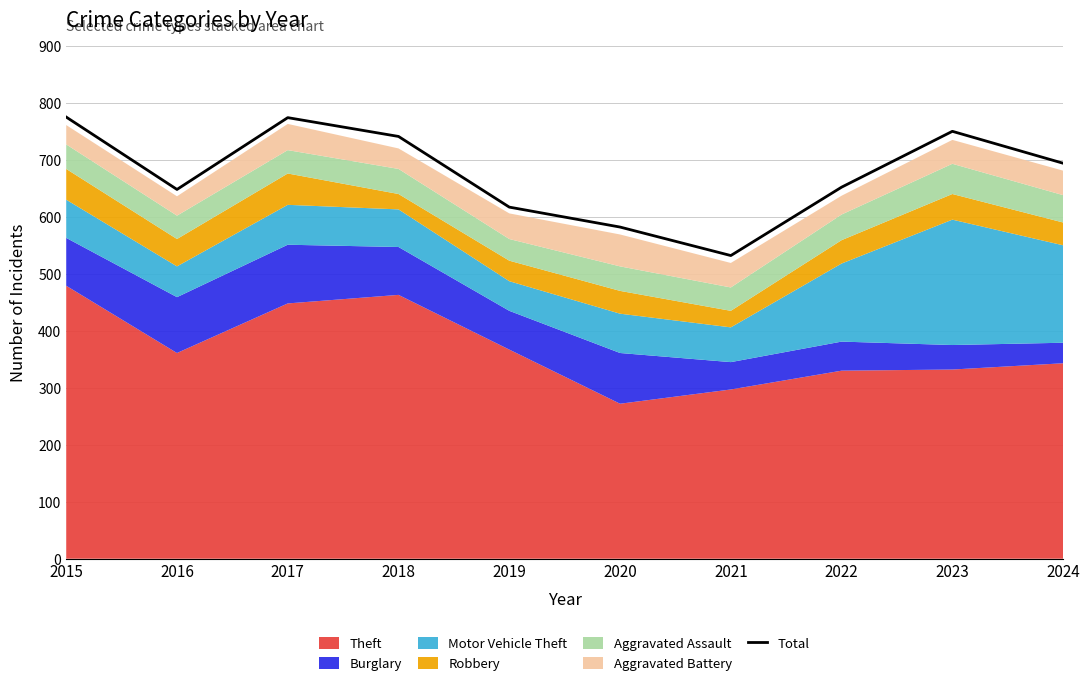

Does the chart display data point markers on the line(s)?

No